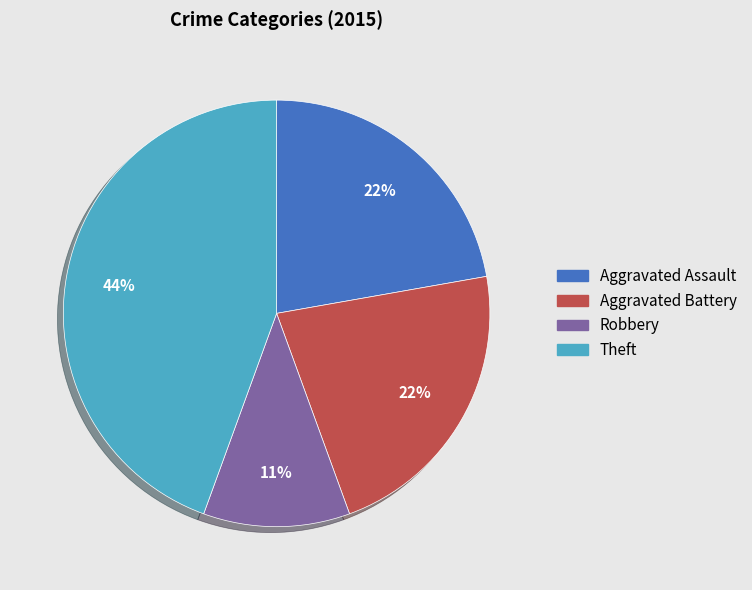

Is there a majority slice in this chart?

No